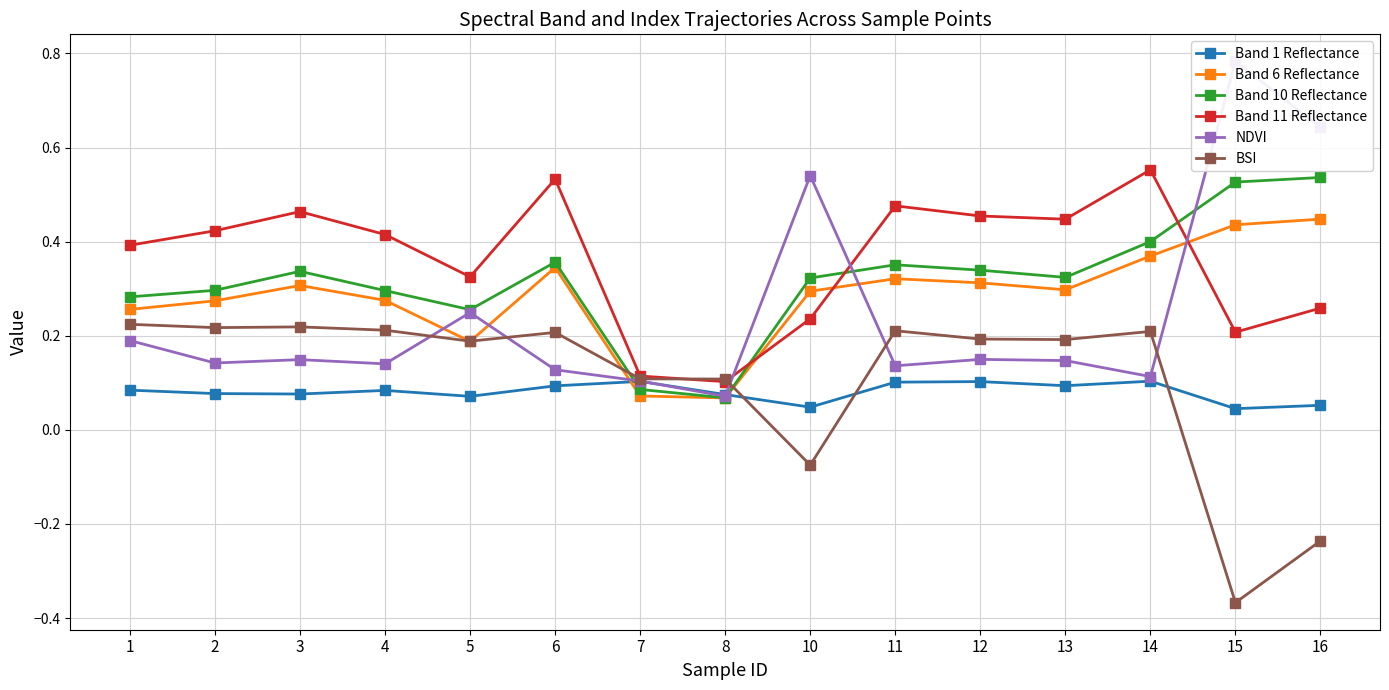

At which category is the sum across all series the highest?

14